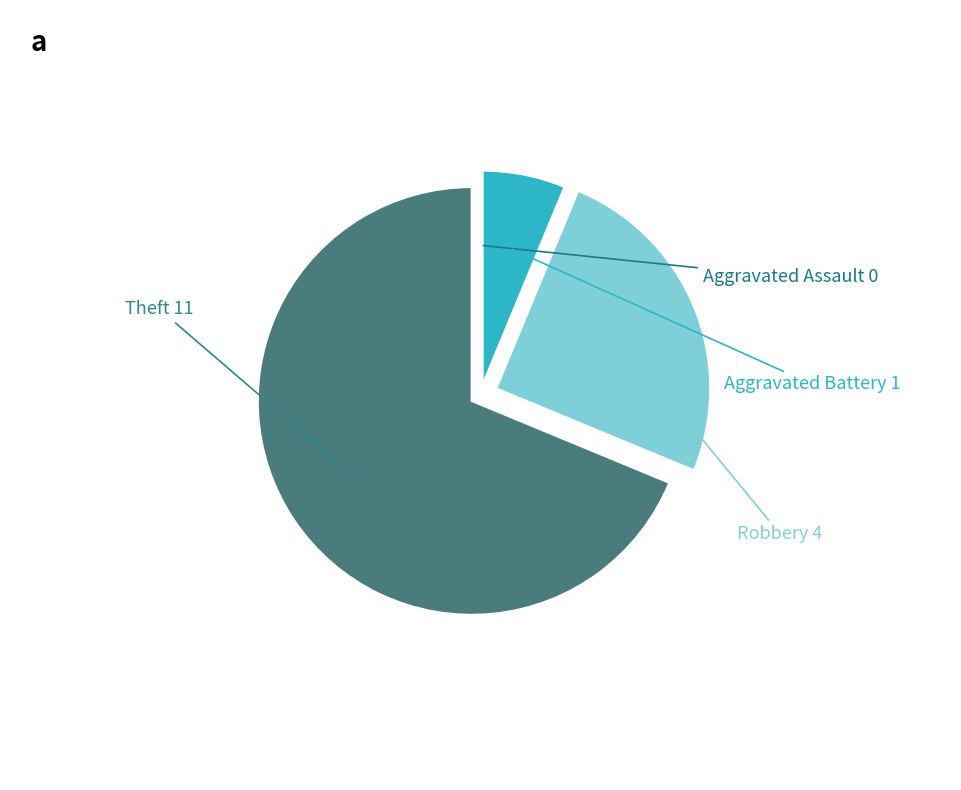

Is there a majority slice in this chart?

Yes